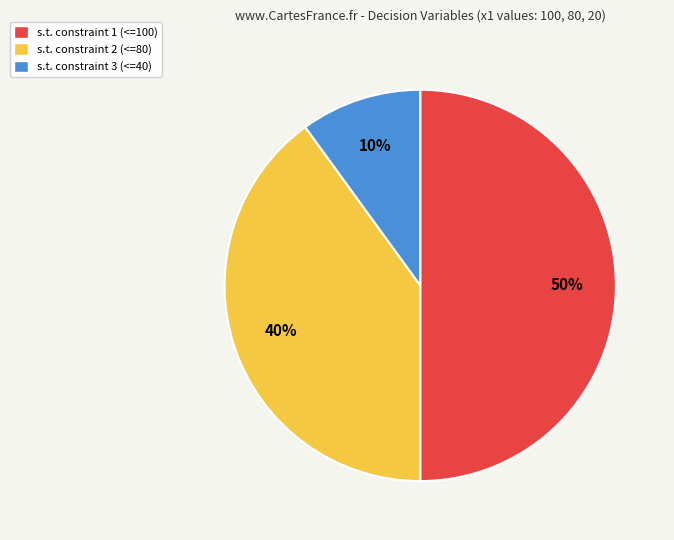

Does s.t. constraint 2 (<=80) account for over 50% of the chart?

No